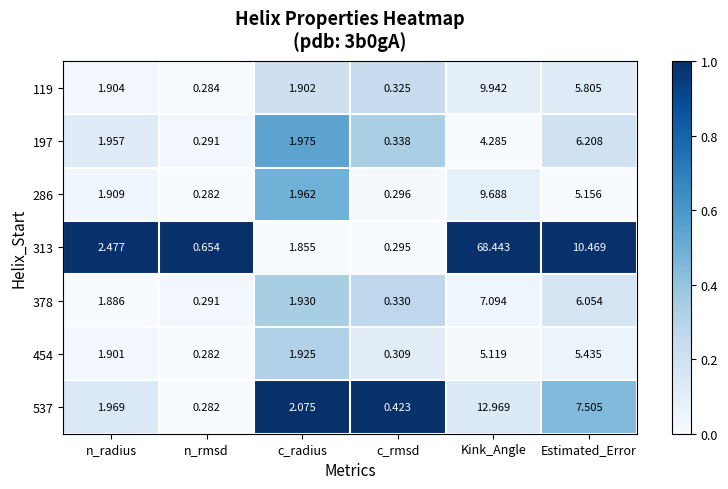

Which series has the largest total across all categories?

313